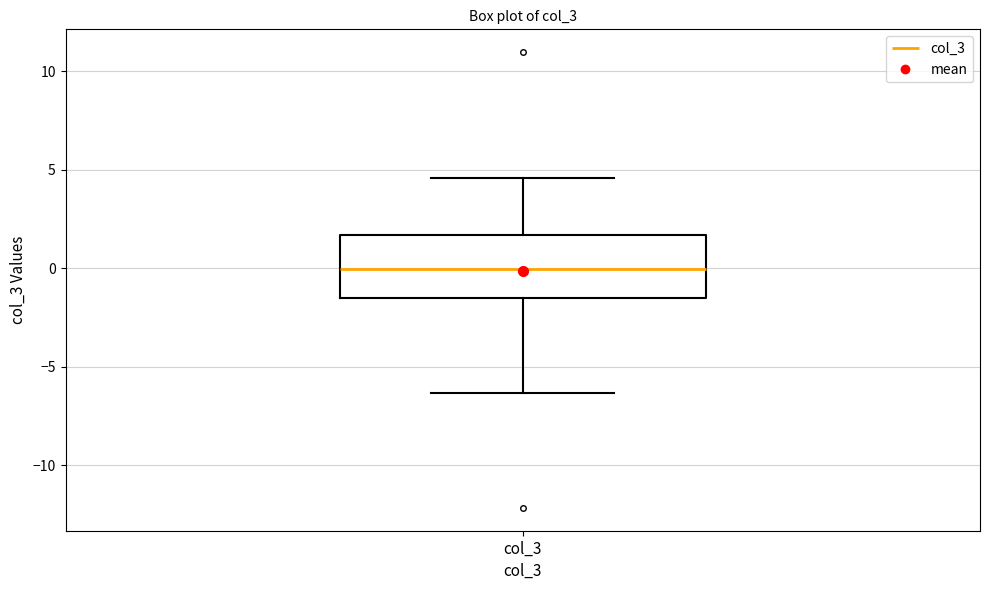

Transcribe this box plot: give where the median line is, the range the box spans, and where the two whiskers end, as read against the y-axis. The values are not printed on the chart, so give them approximately, as read against the axis.

median 0.0, box -1.5 to 1.5, whiskers -6.5 to 4.5